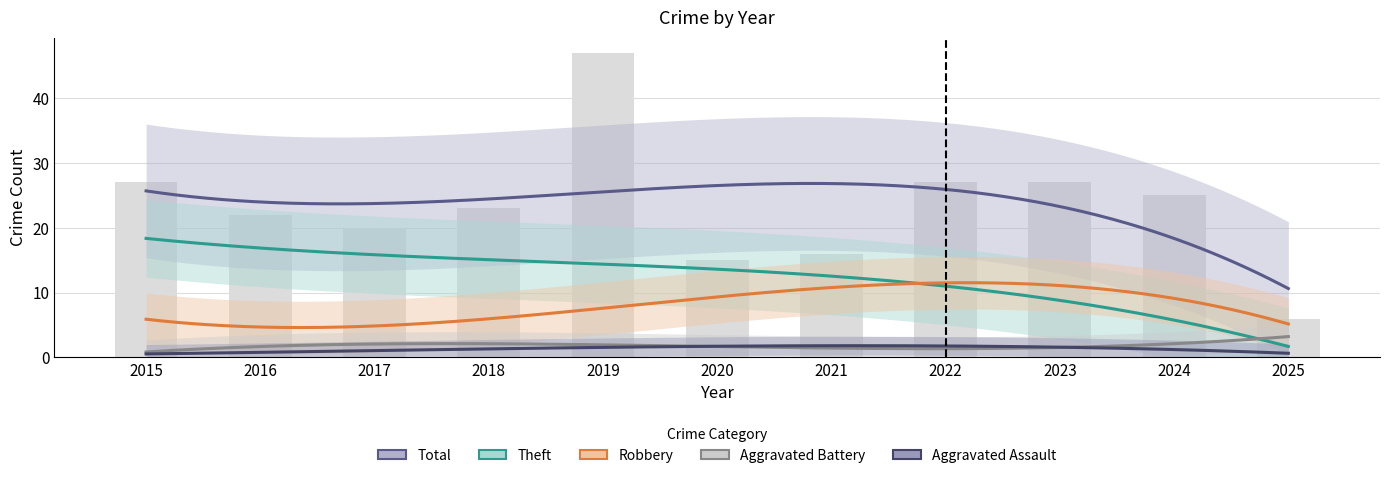

List the series in order of their peak value, lowest first.

Aggravated Assault, Aggravated Battery, Robbery, Theft, Total